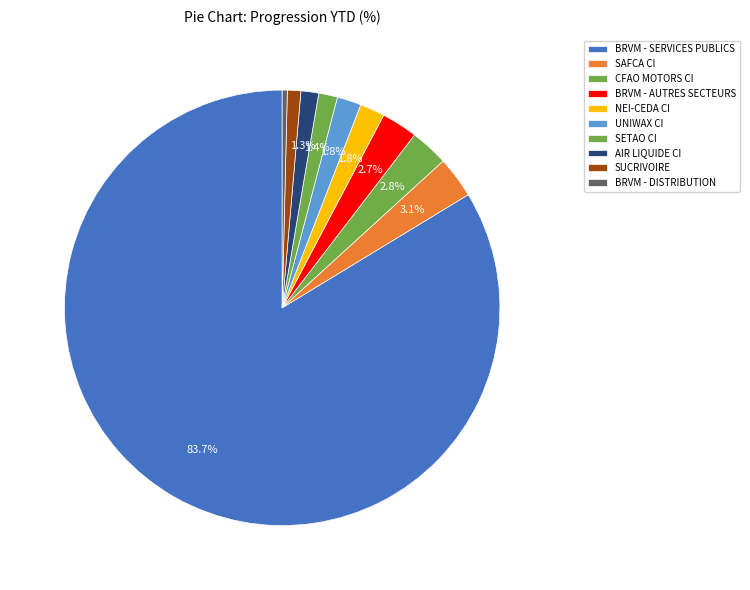

What is the smallest slice in the pie chart?

BRVM - DISTRIBUTION